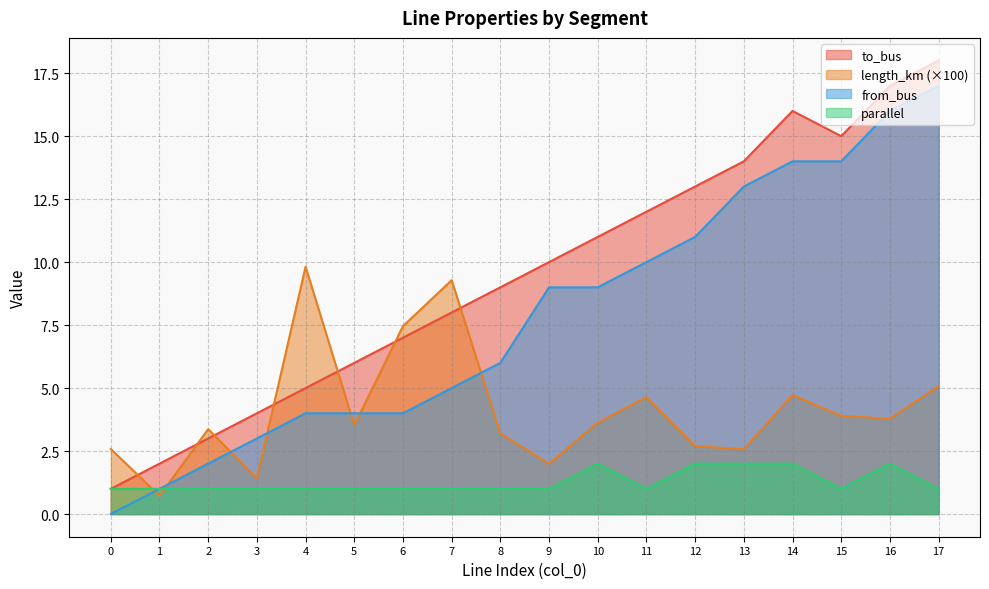

What are all the series names shown in the legend?

to_bus, length_km (×100), from_bus, parallel